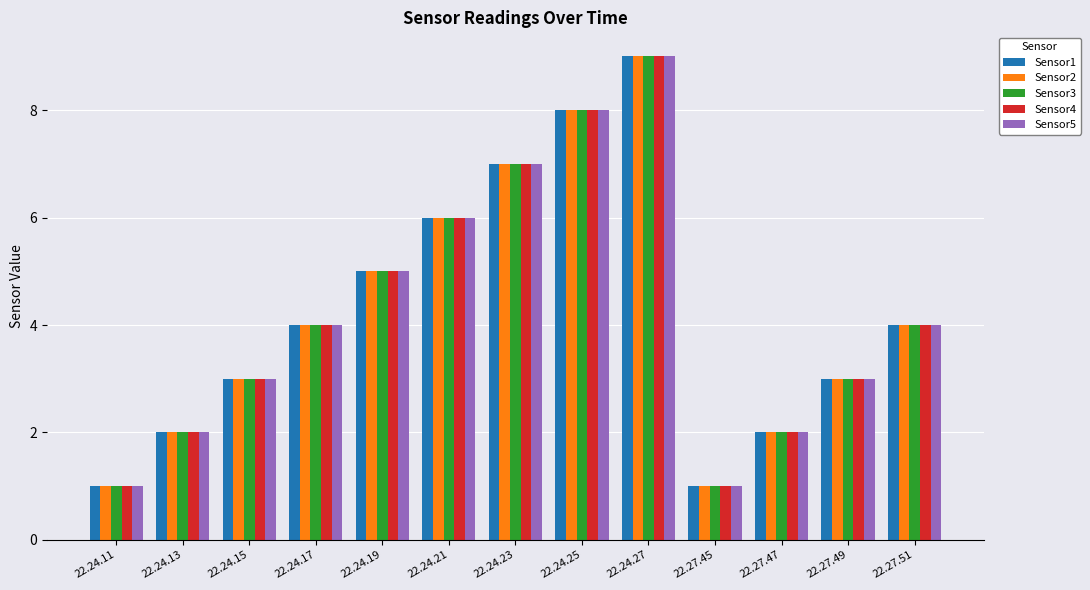

What is the sum of the Sensor2 values at 22.24.27 and 22.24.13?

11